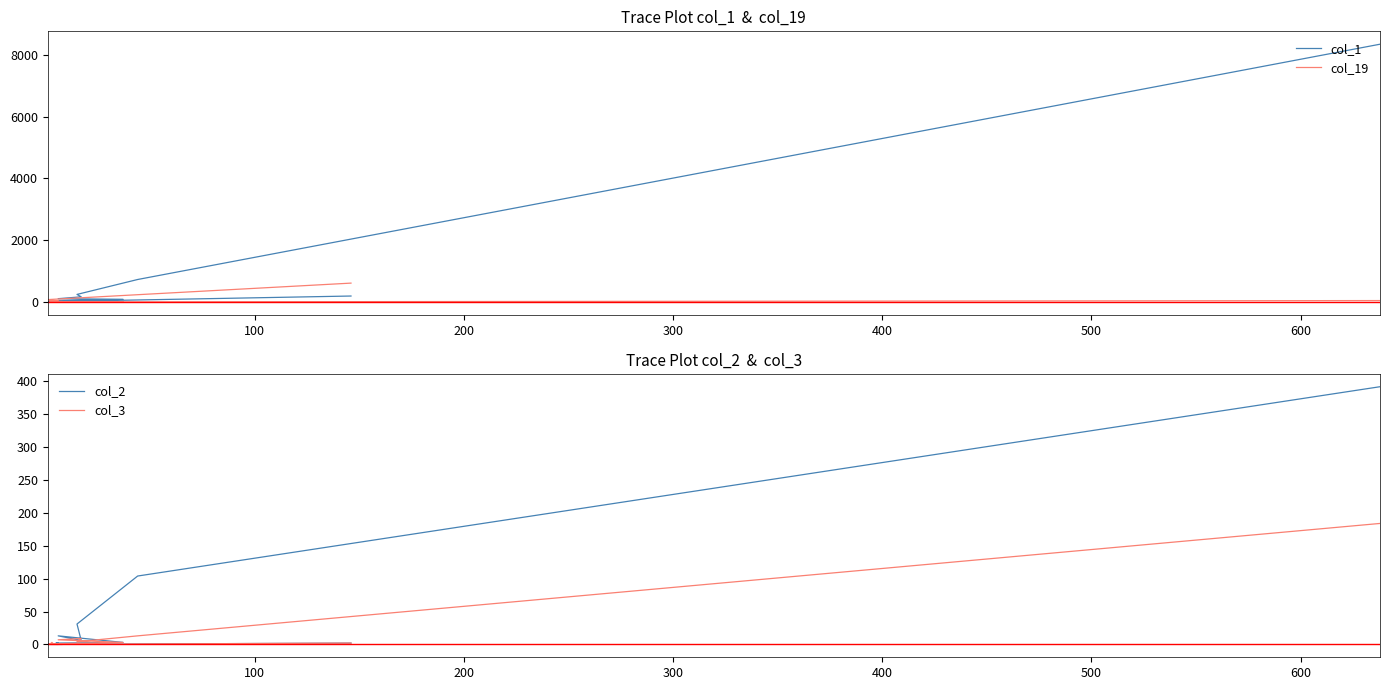

At how many categories does at least one series exceed 1663?

1